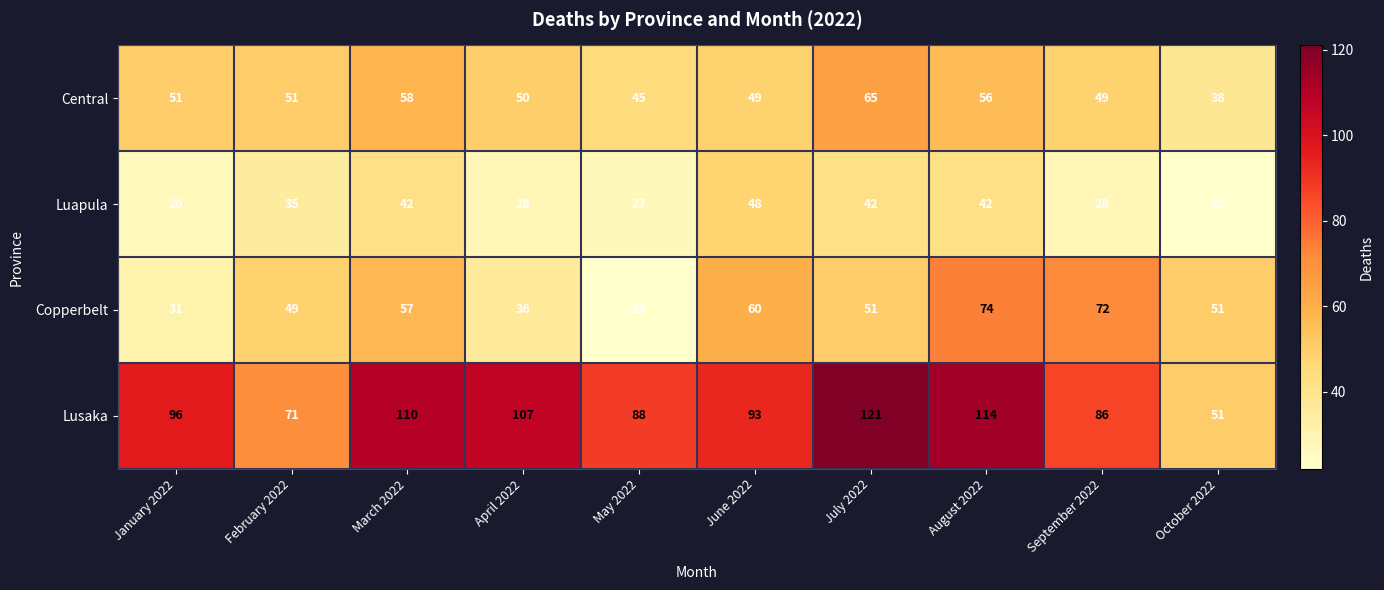

What is the total value across all series at February 2022?

206